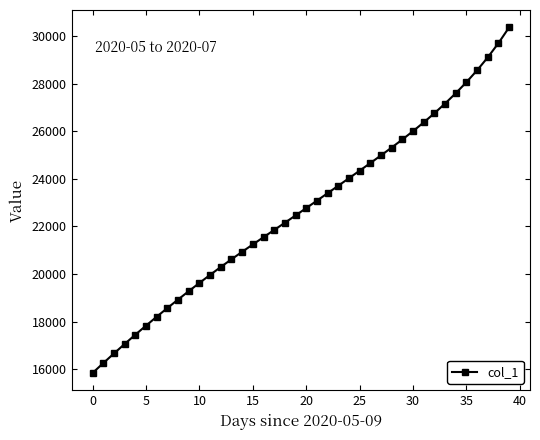

What is the difference between the maximum and minimum values?

14524.9